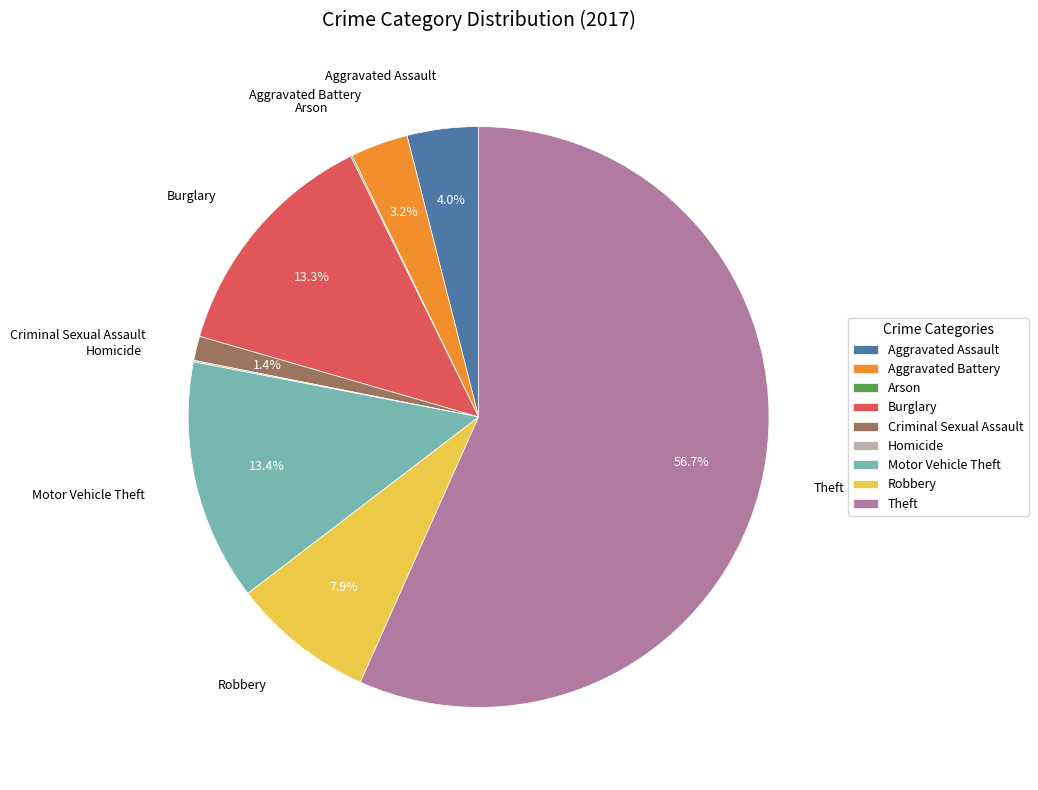

What percentage is the Motor Vehicle Theft slice, to the nearest percent?

13%